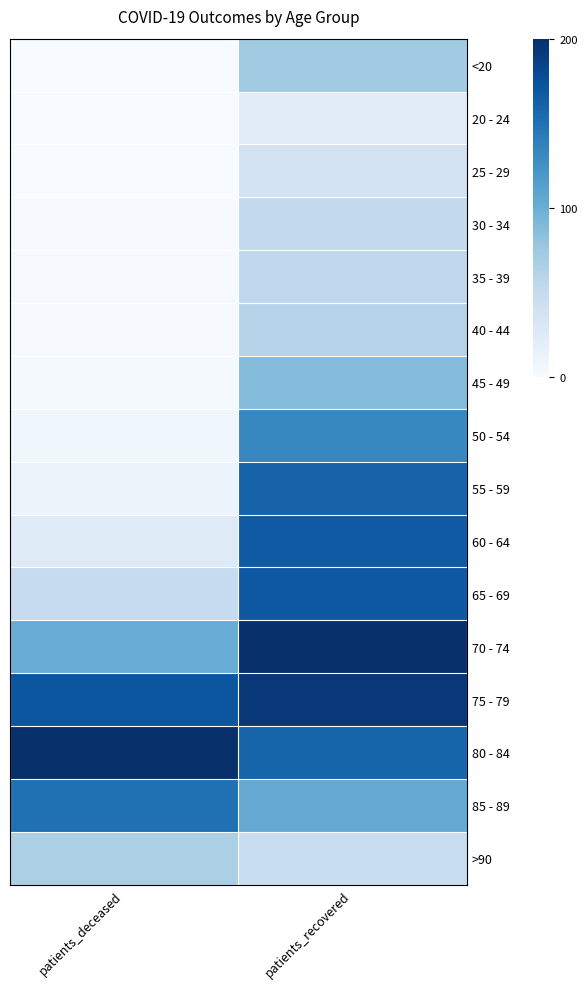

What is the total value across all series at patients_deceased?

790.1